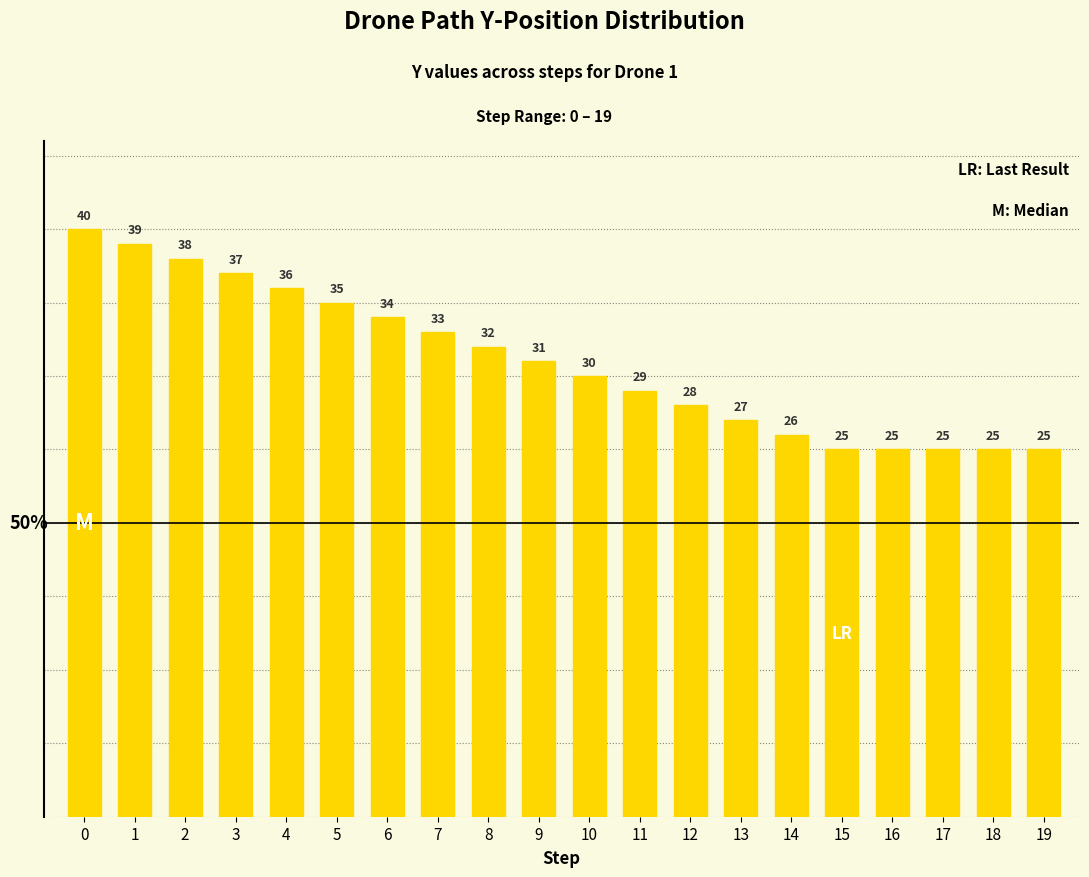

What is the difference between the maximum and minimum values?

15